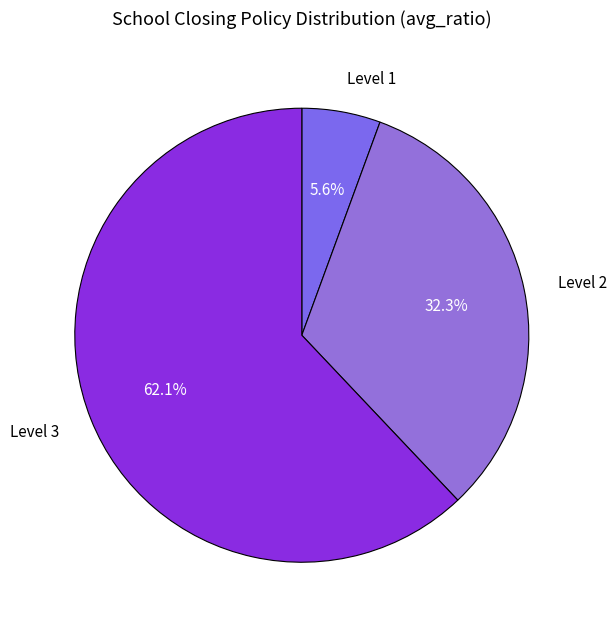

Which category has the biggest portion of the pie?

Level 3